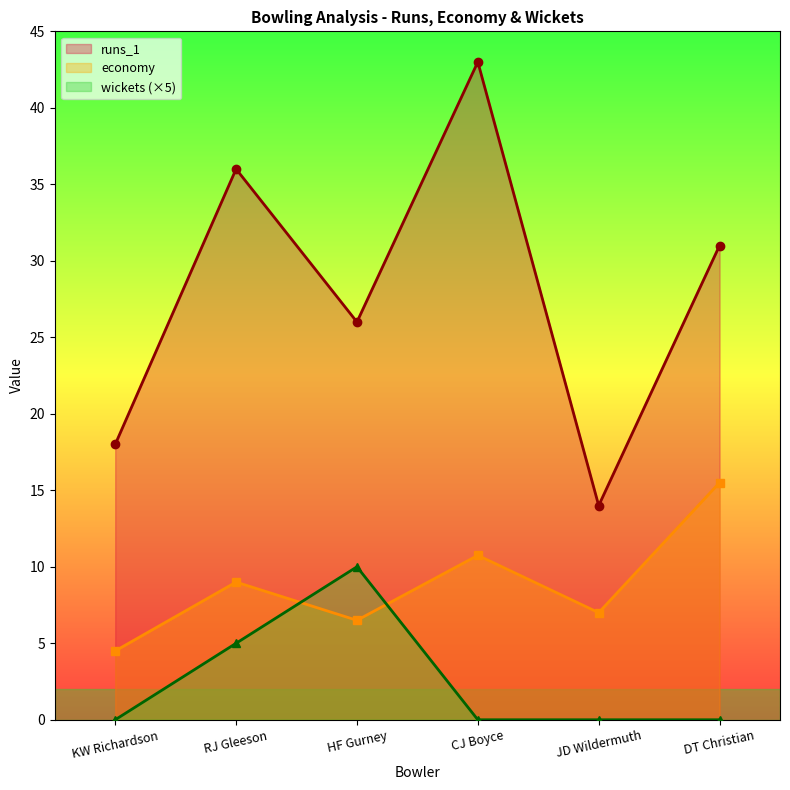

What is the difference between the economy values at RJ Gleeson and JD Wildermuth?

2.0